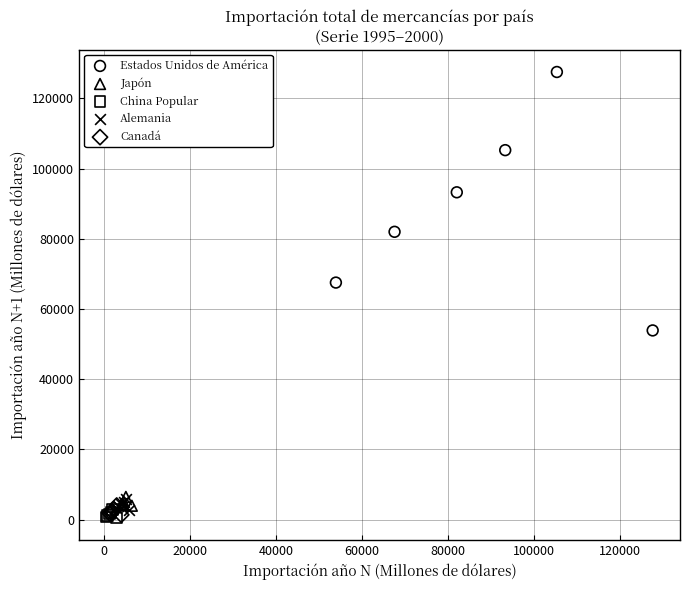

Which series has the widest spread of Y values?

Estados Unidos de América